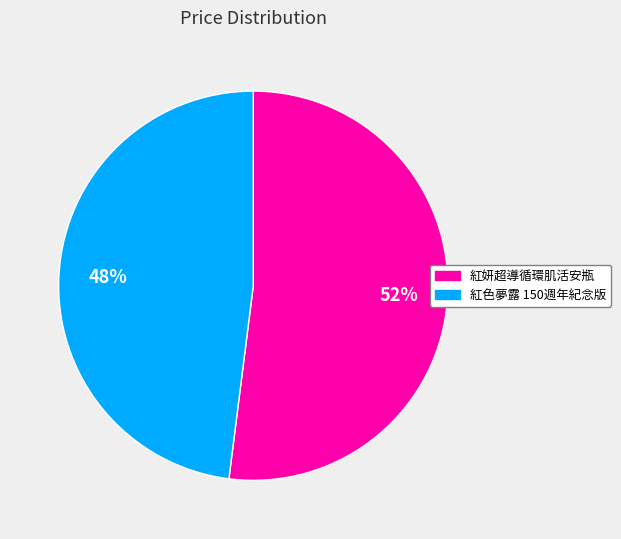

Is the sum of 紅妍超導循環肌活安瓶 and 紅色夢露 150週年紀念版 greater than half?

Yes